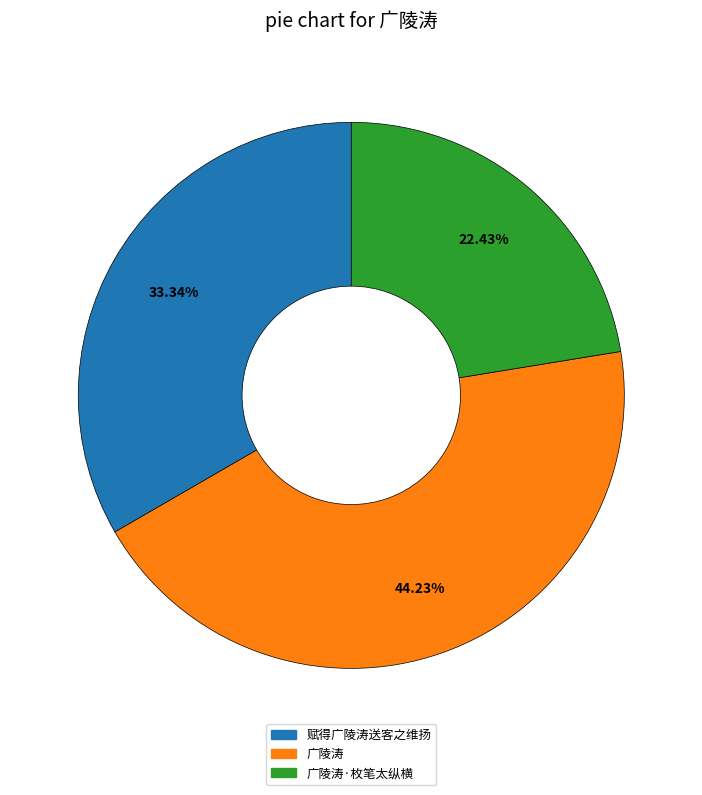

Is it true that 广陵涛 is 56% of the pie?

False